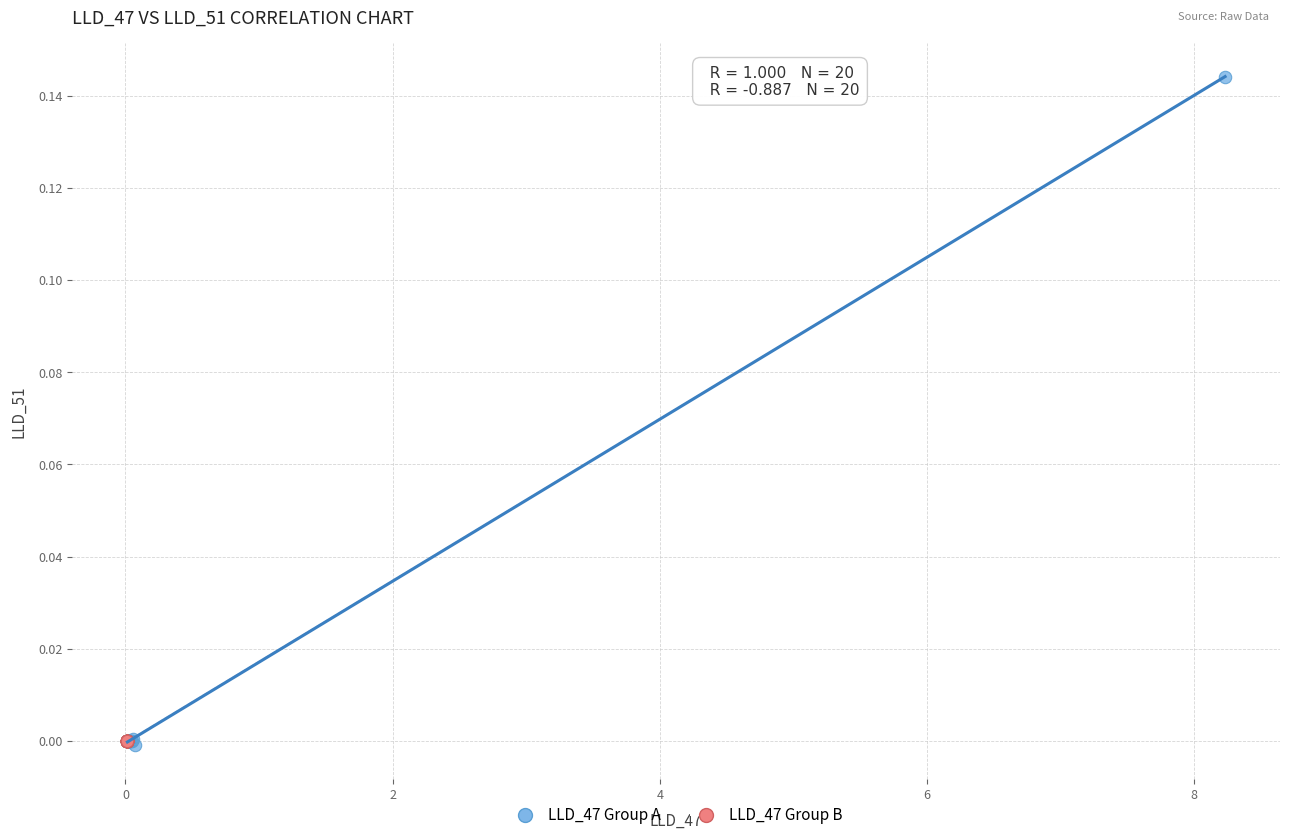

Which series has the largest Y range (max minus min)?

LLD_47 Group A